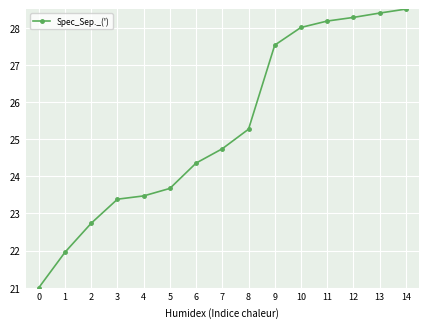

Rank the categories by value from highest to lowest.

14, 13, 12, 11, 10, 9, 8, 7, 6, 5, 4, 3, 2, 1, 0